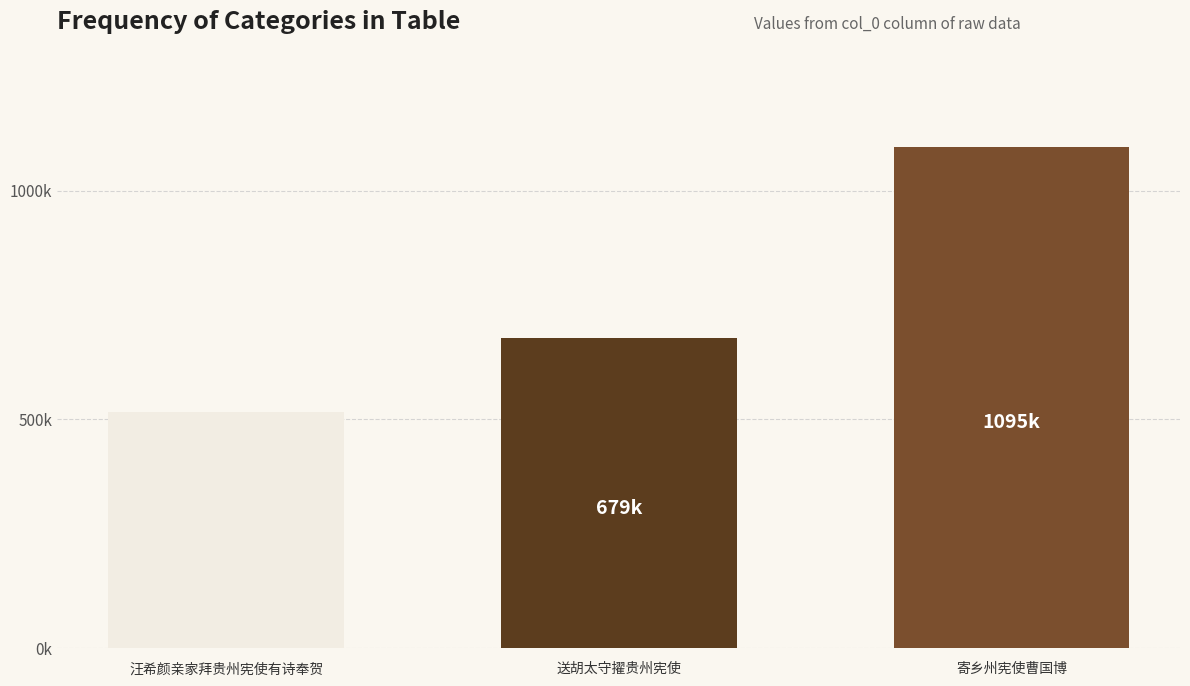

Is it true that the value at 送胡太守擢贵州宪使 is 678723?

True